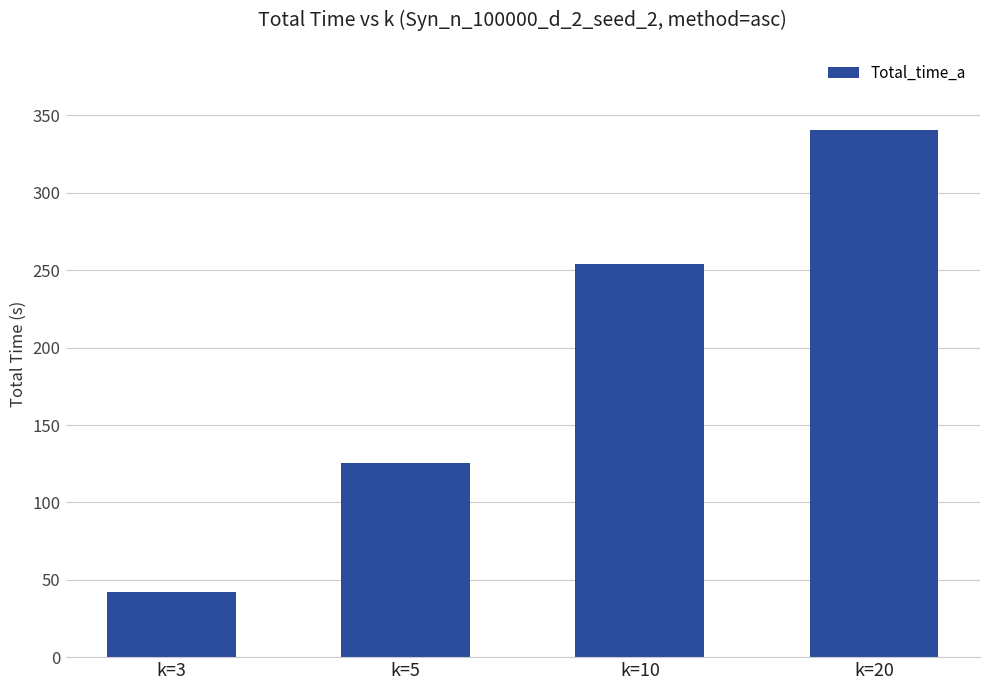

How many categories are shown in the chart?

4